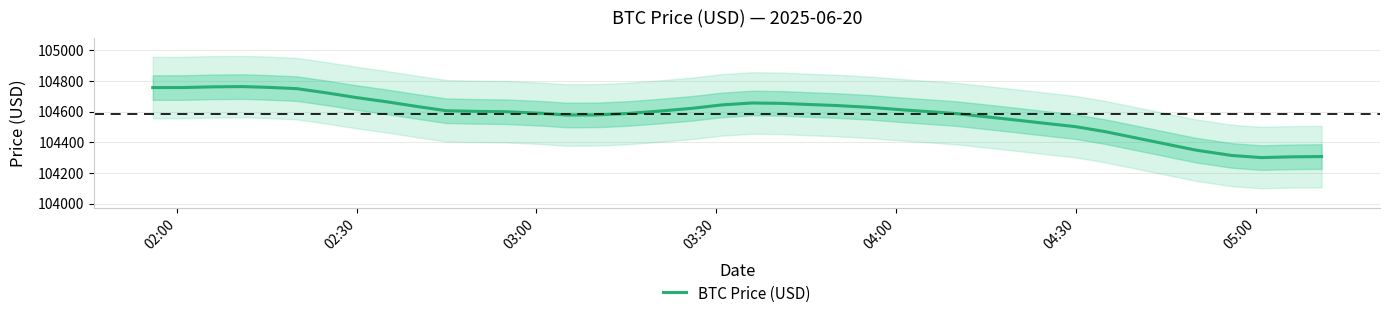

How many values are below 104601?

19